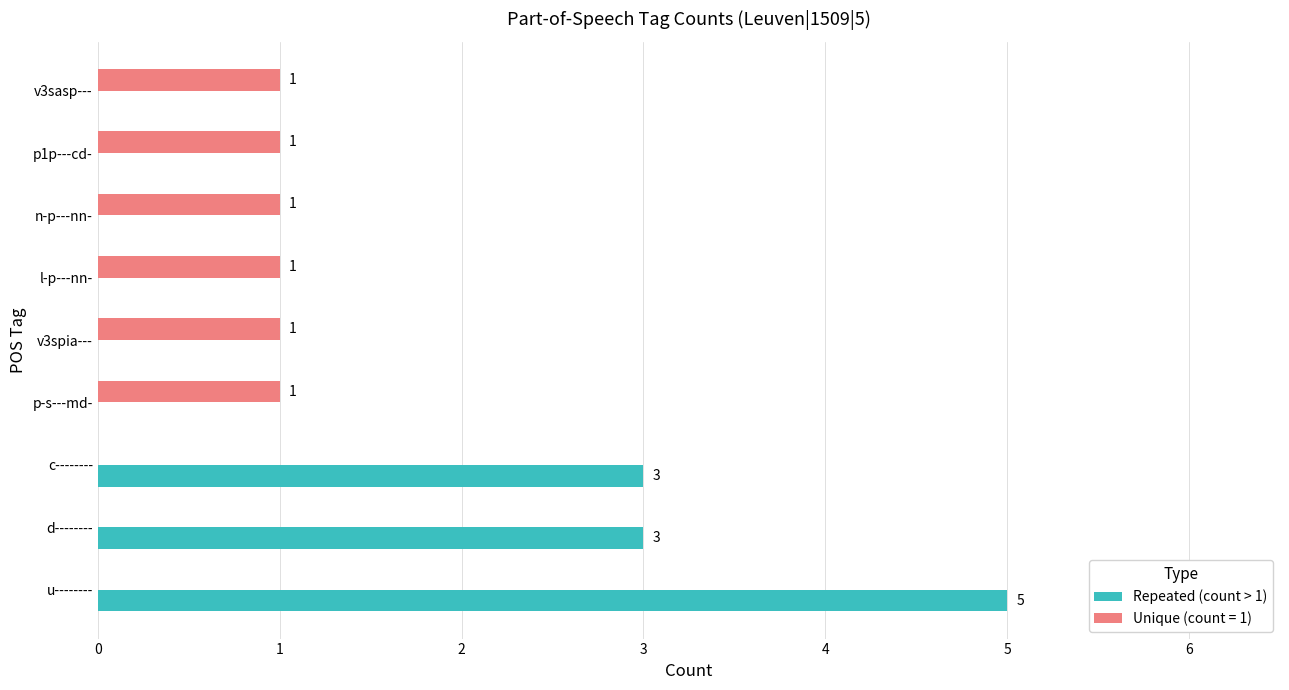

What is the approximate value of Repeated (count > 1) at u--------?

5